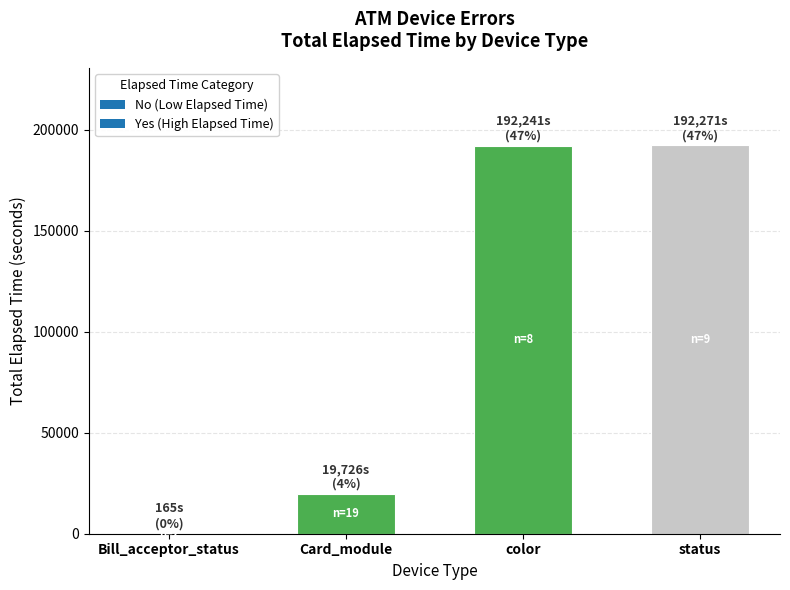

Where is the data nearest to the value 96218?

Card_module